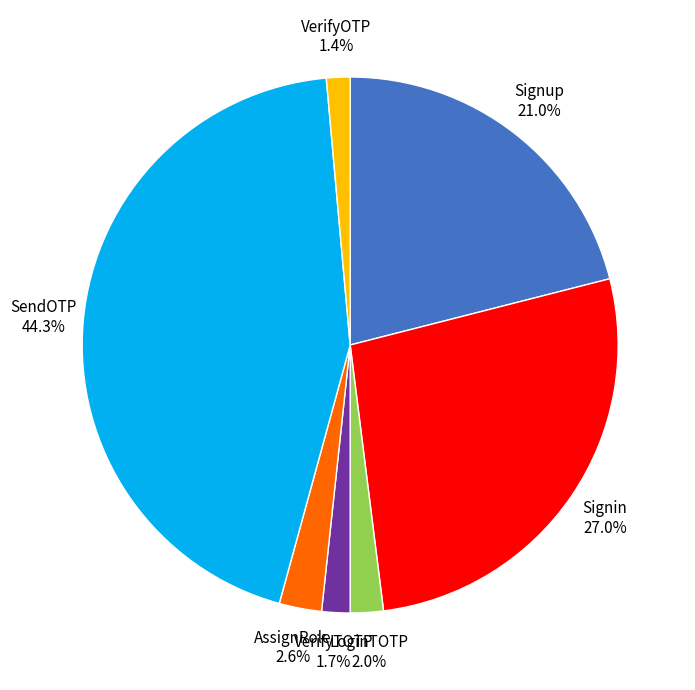

To the nearest percent, what is the combined percentage of LoginTOTP and VerifyOTP?

3%